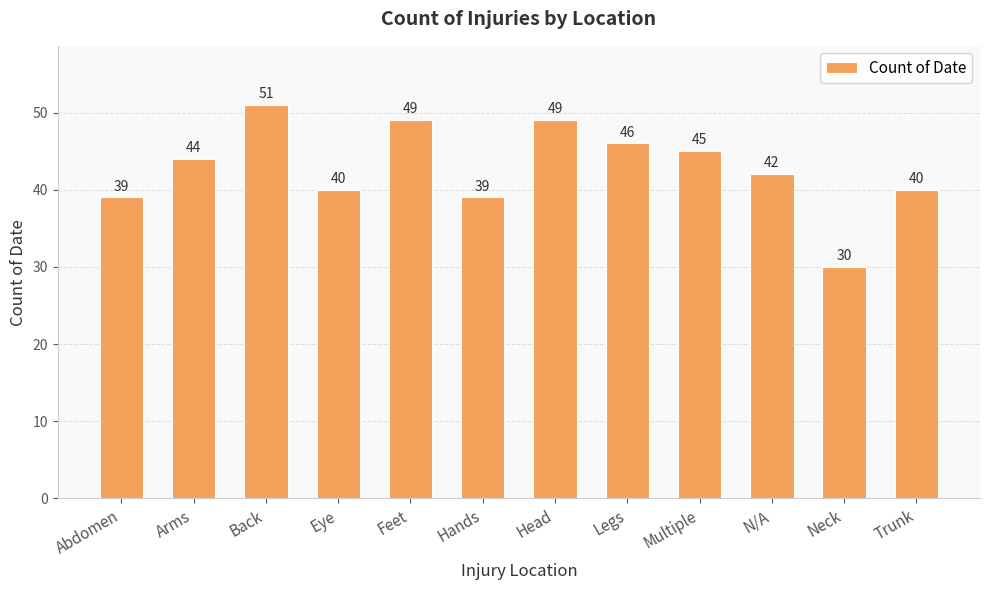

What is the change in value from Back to Head?

-2